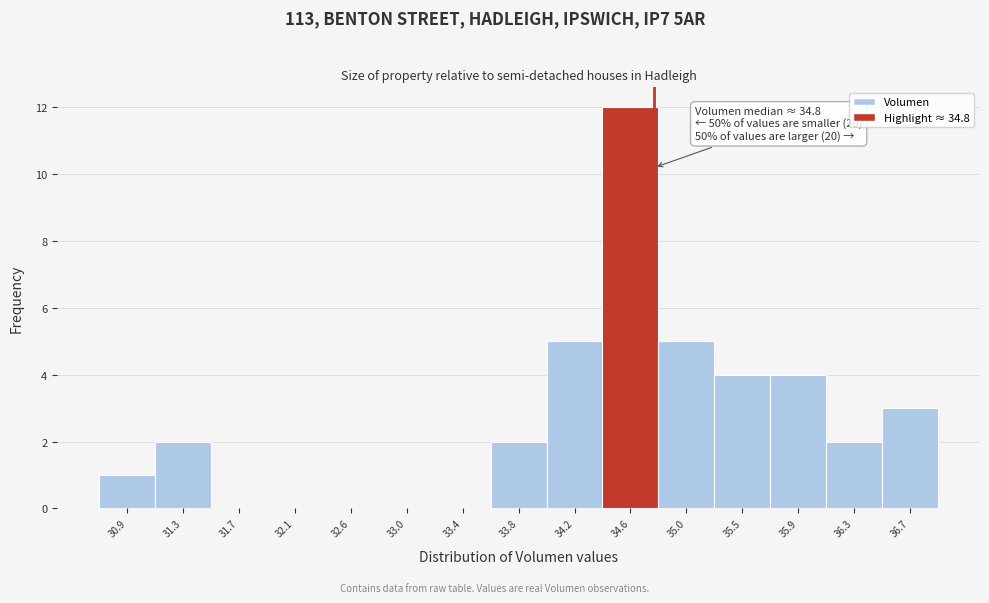

Which range on the x-axis has the tallest bar?

34.40 to 34.85